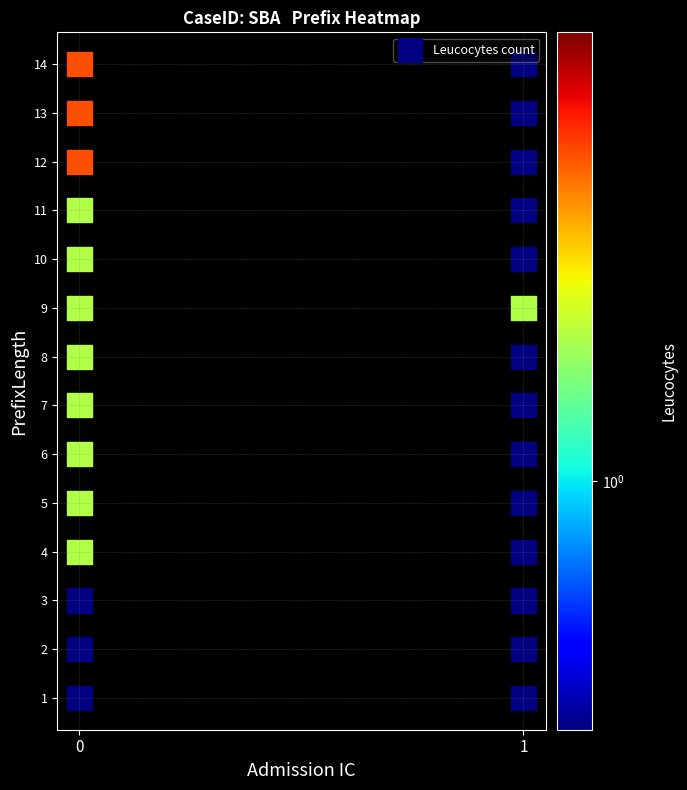

List the coordinates of all points as (X, Y) pairs, reading left to right.

(0, 1)  (0, 2)  (0, 3)  (0, 4)  (0, 5)  (0, 6)  (0, 7)  (0, 8)  (0, 9)  (0, 10)  (0, 11)  (0, 12)  (0, 13)  (0, 14)  (1, 1)  (1, 2)  (1, 3)  (1, 4)  (1, 5)  (1, 6)  (1, 7)  (1, 8)  (1, 9)  (1, 10)  (1, 11)  (1, 12)  (1, 13)  (1, 14)